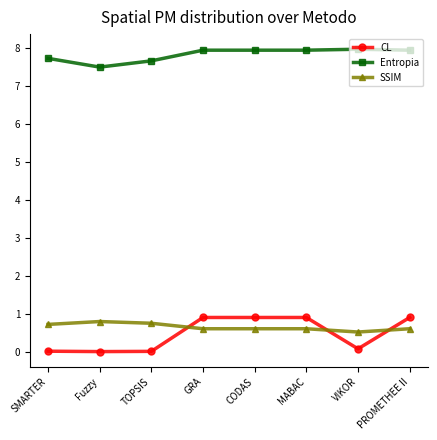

Does the chart display data point markers on the line(s)?

Yes